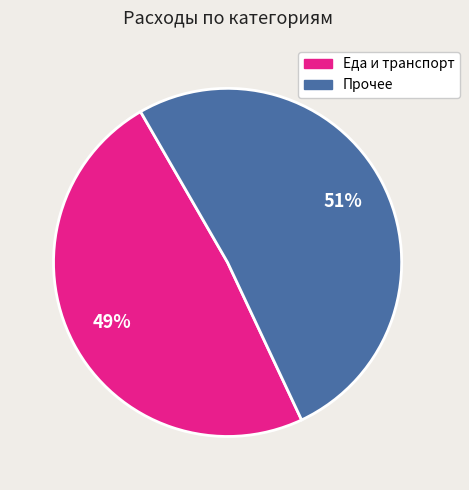

Does any single category account for the majority?

Yes